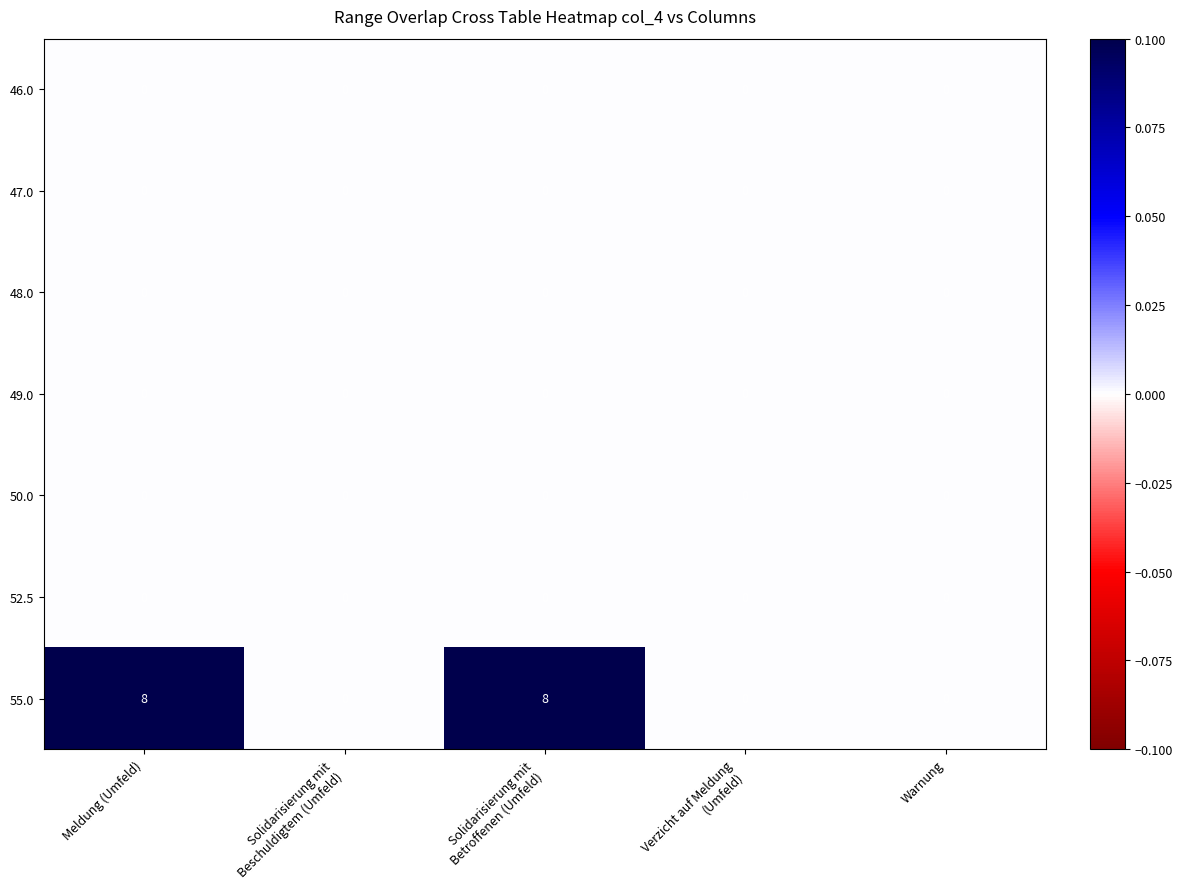

True or false: 50.0 has a value of 0.0 at Solidarisierung mit Beschuldigtem (Umfeld).

True